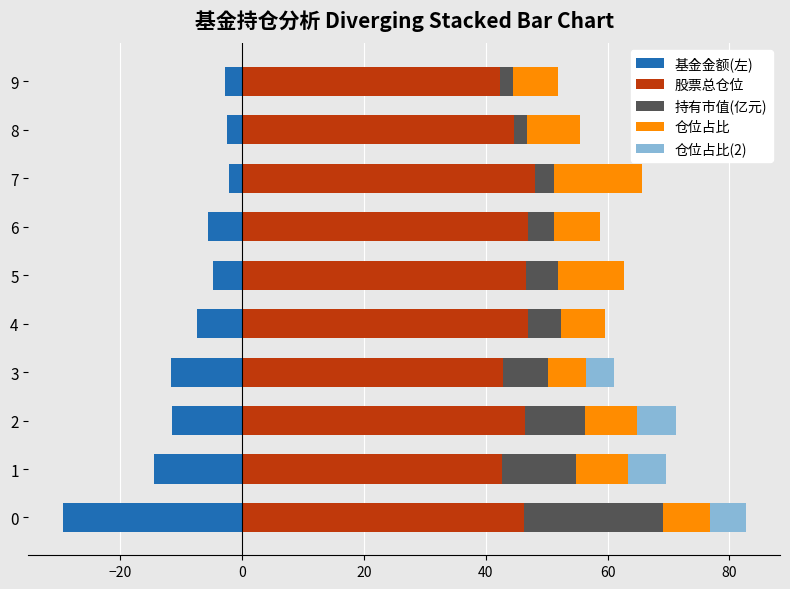

Which series changed the most between 3 and 7?

基金金额(左)